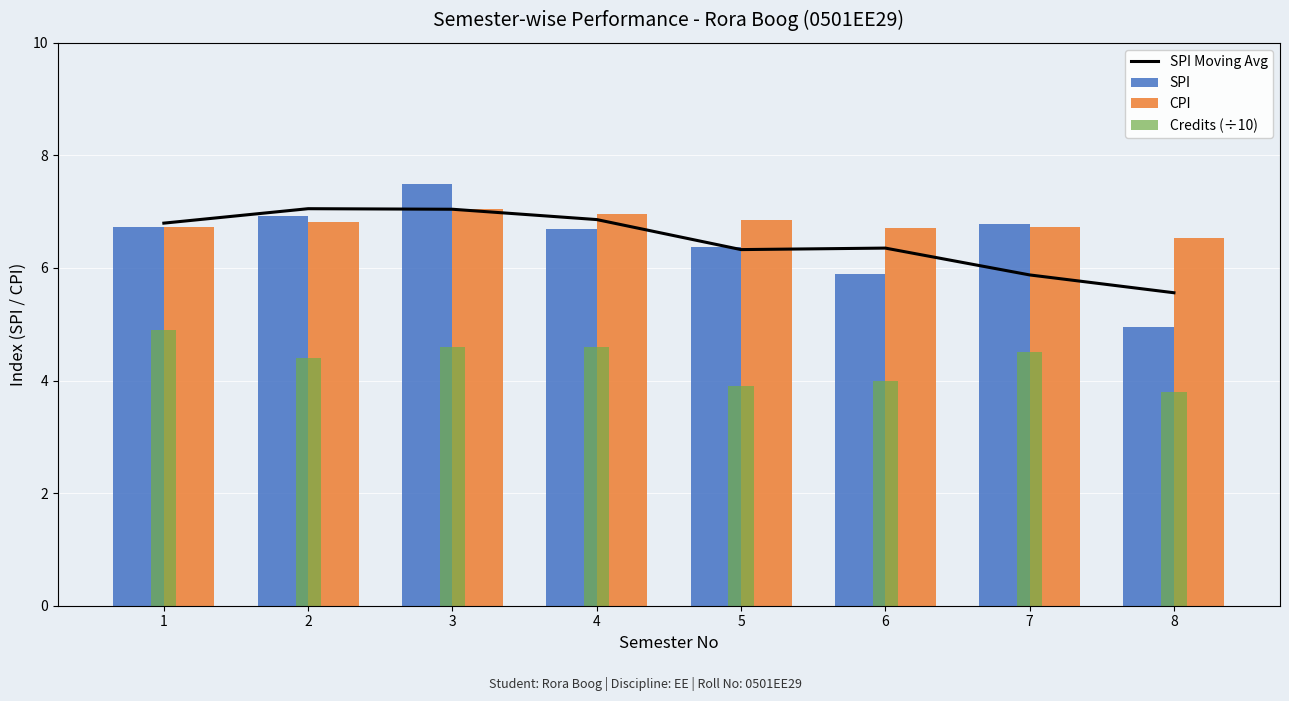

Where is CPI nearest to the value 6?

8